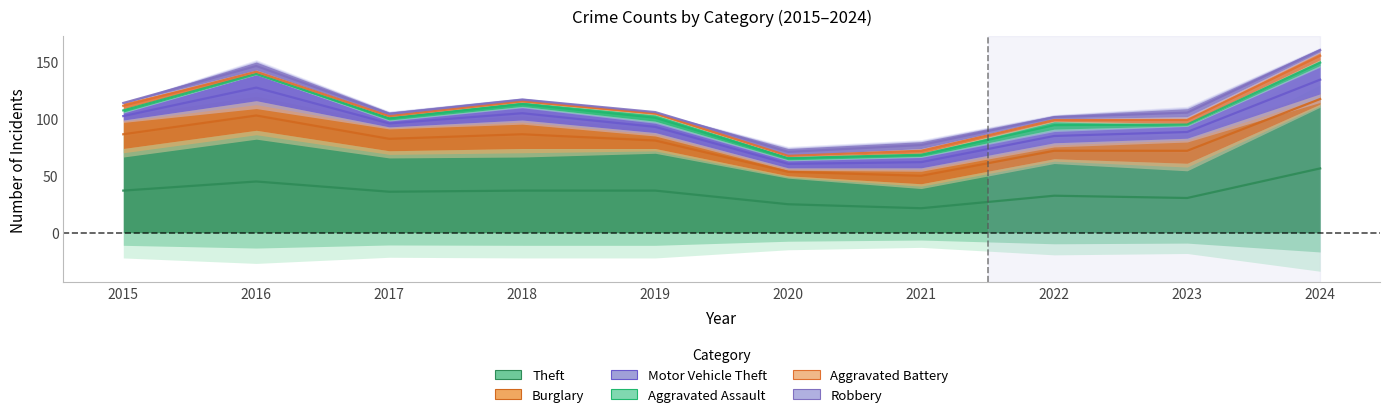

How many data points in Theft are above 74?

2